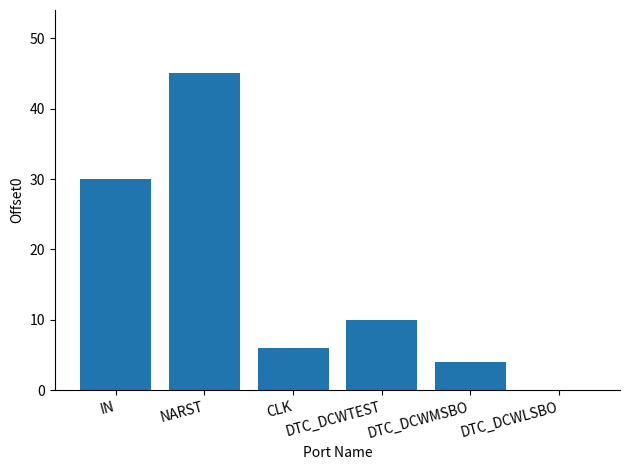

What is the change in value from IN to DTC_DCWLSBO?

-30